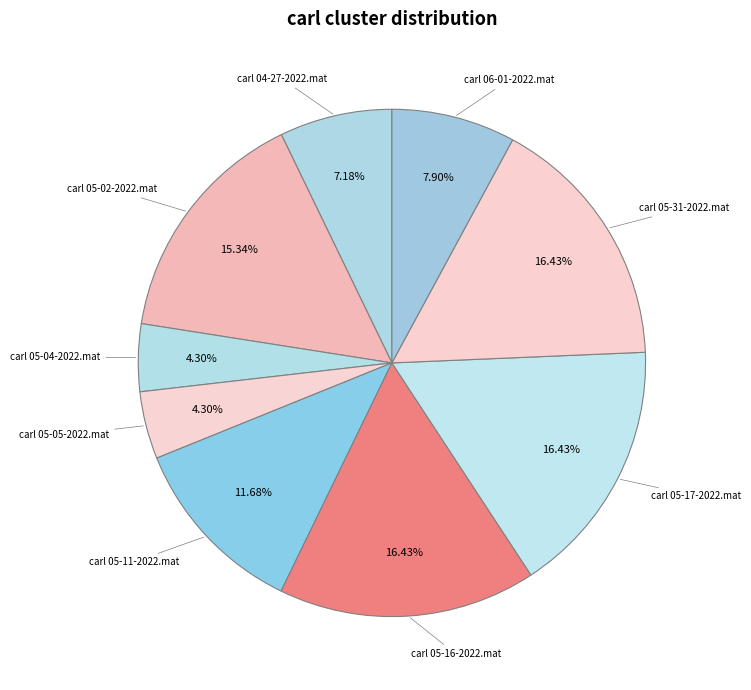

Between carl 05-16-2022.mat and carl 04-27-2022.mat, which is larger?

carl 05-16-2022.mat